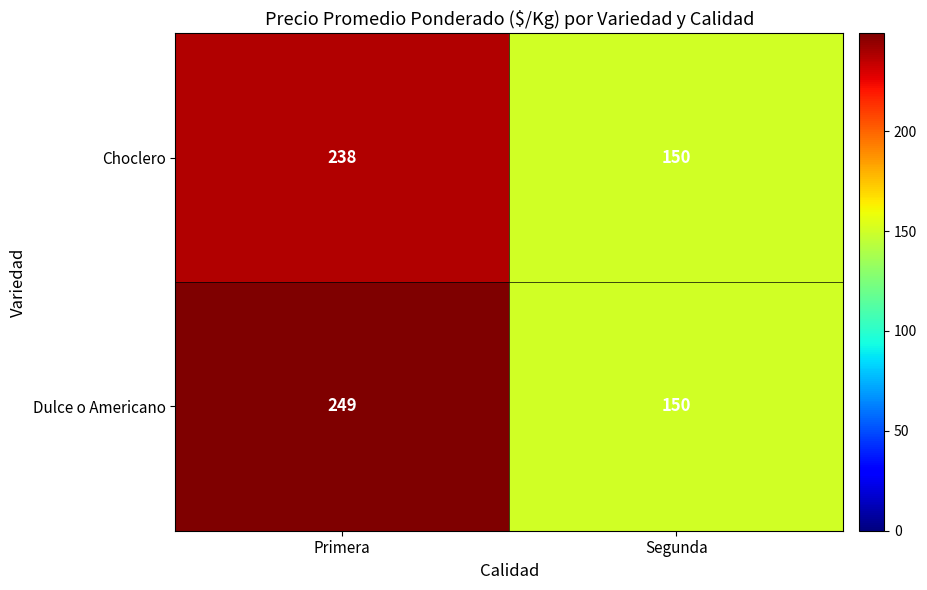

What value does the Dulce o Americano series have at Segunda, to the nearest 5?

150